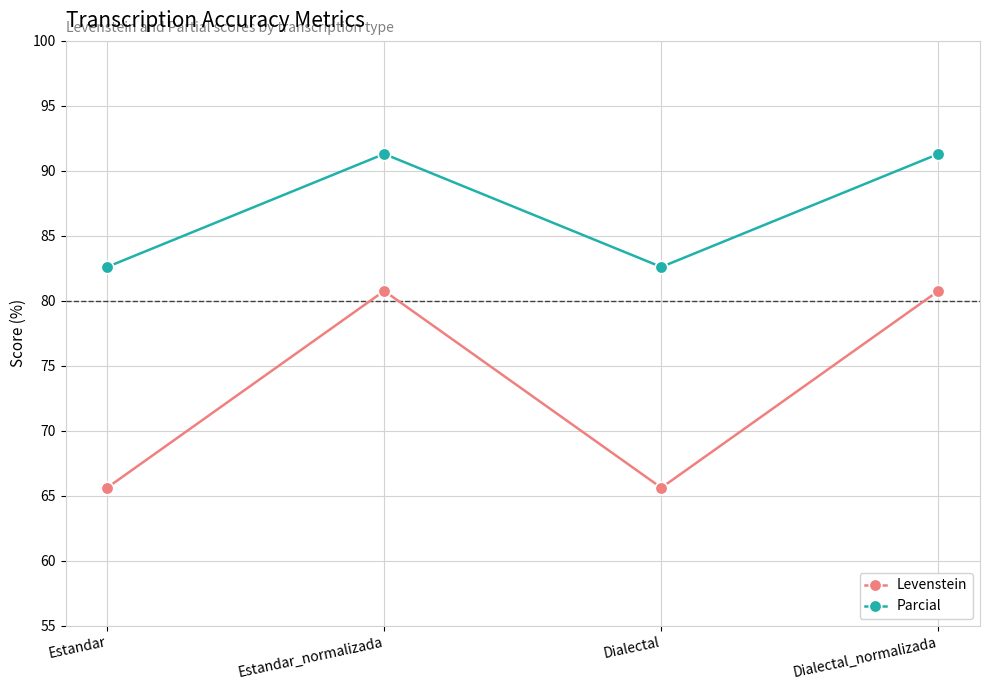

What position from the right is Dialectal?

2